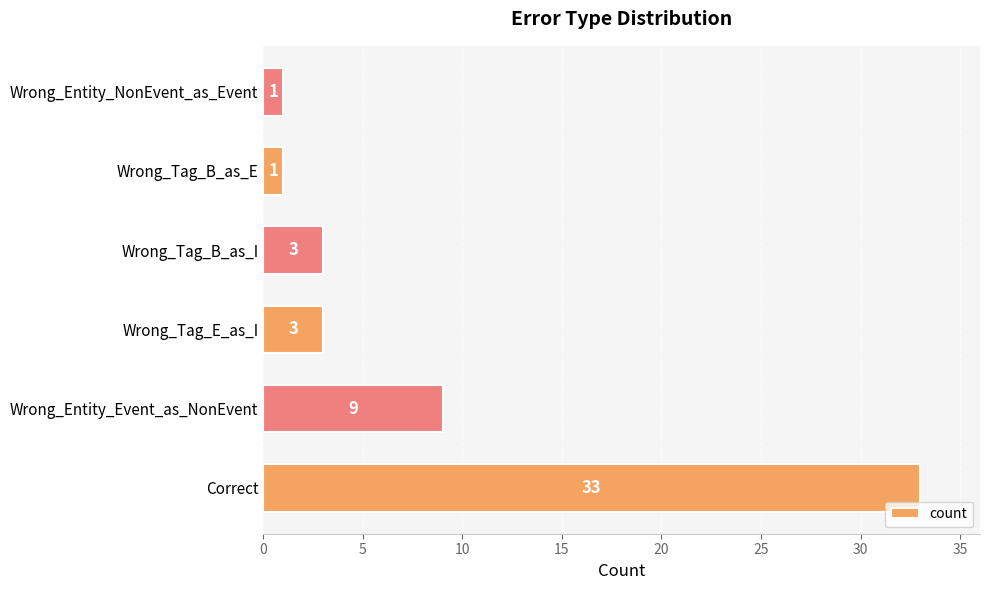

Which label corresponds to the largest value in the chart?

Correct